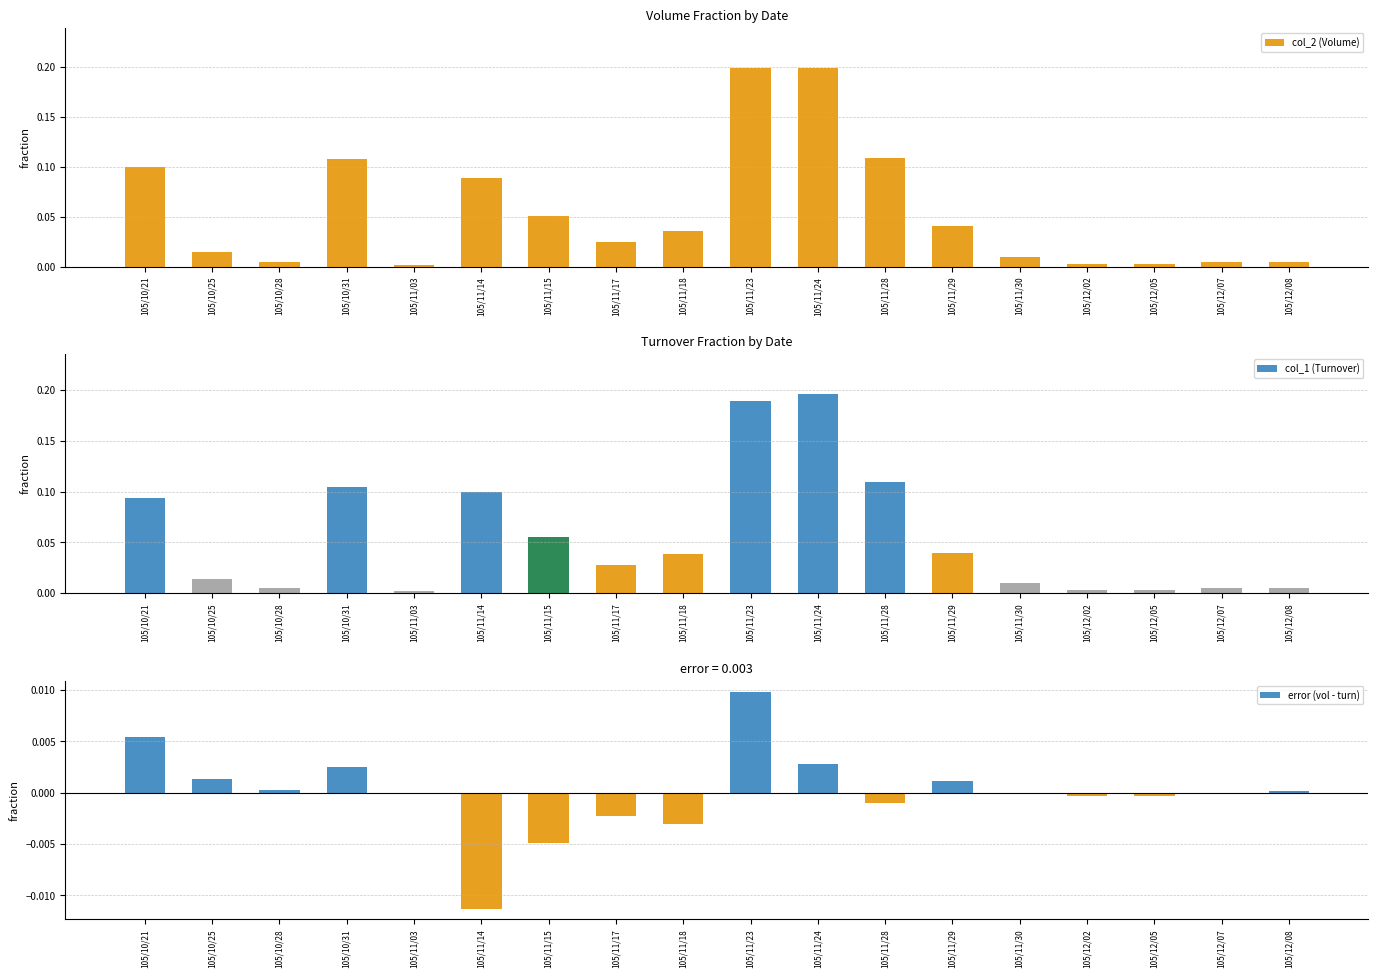

True or false: col_1 (Turnover) has a value of 0.0 at 105/12/07.

False